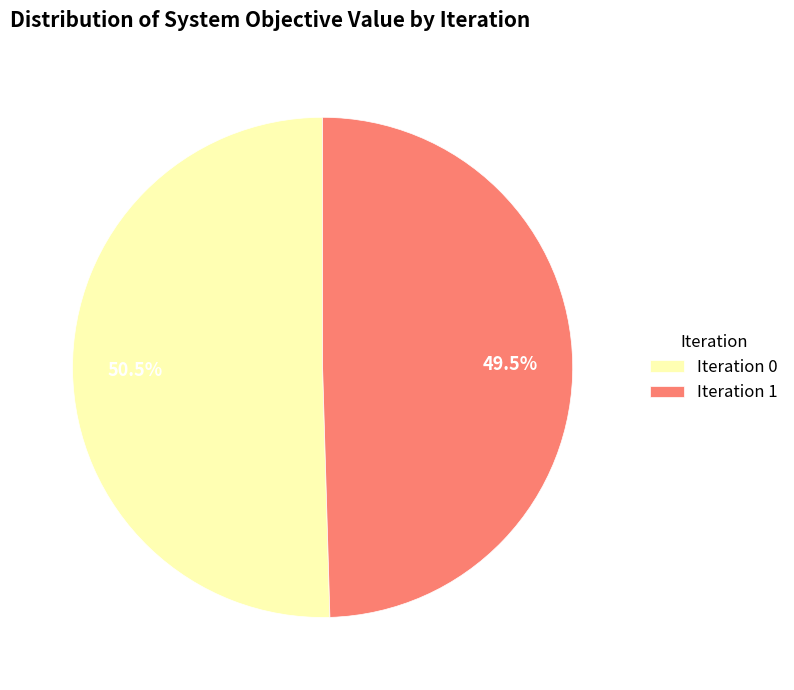

Rank the categories by value from lowest to highest.

Iteration 1, Iteration 0